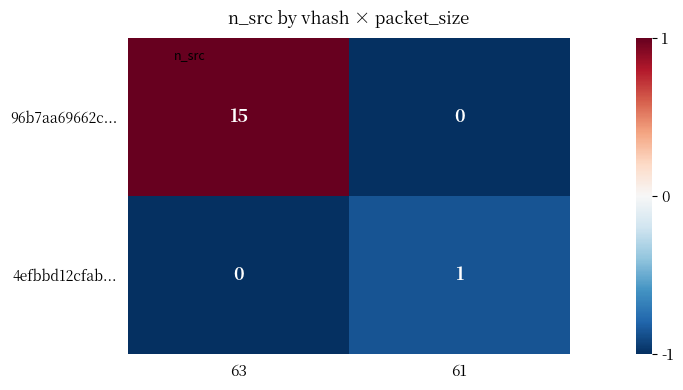

List the series in order of their overall mean, highest first.

96b7aa69662c..., 4efbbd12cfab...